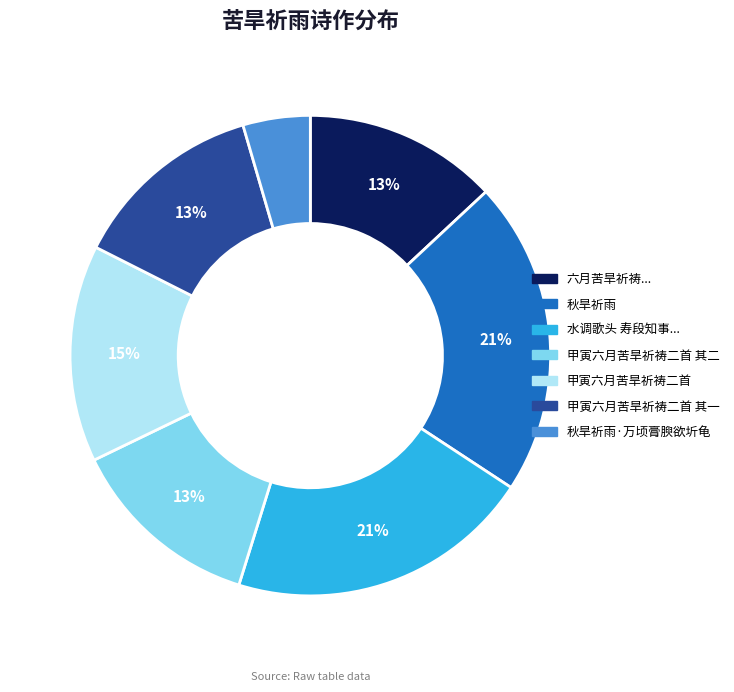

The 秋旱祈雨 slice represents 8% of the pie. True or false?

False